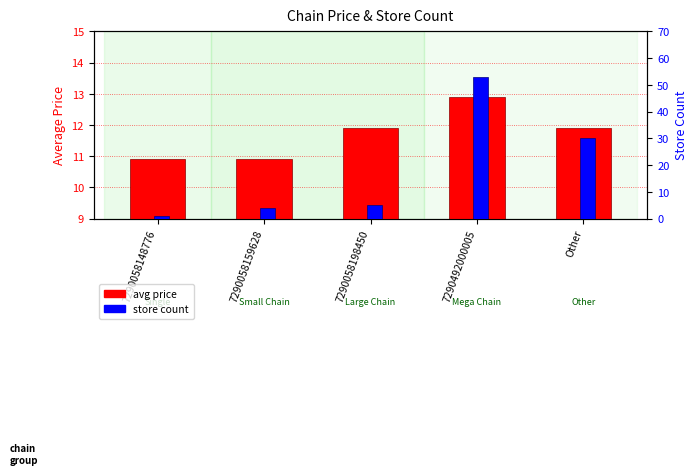

Does the chart contain any negative values?

No